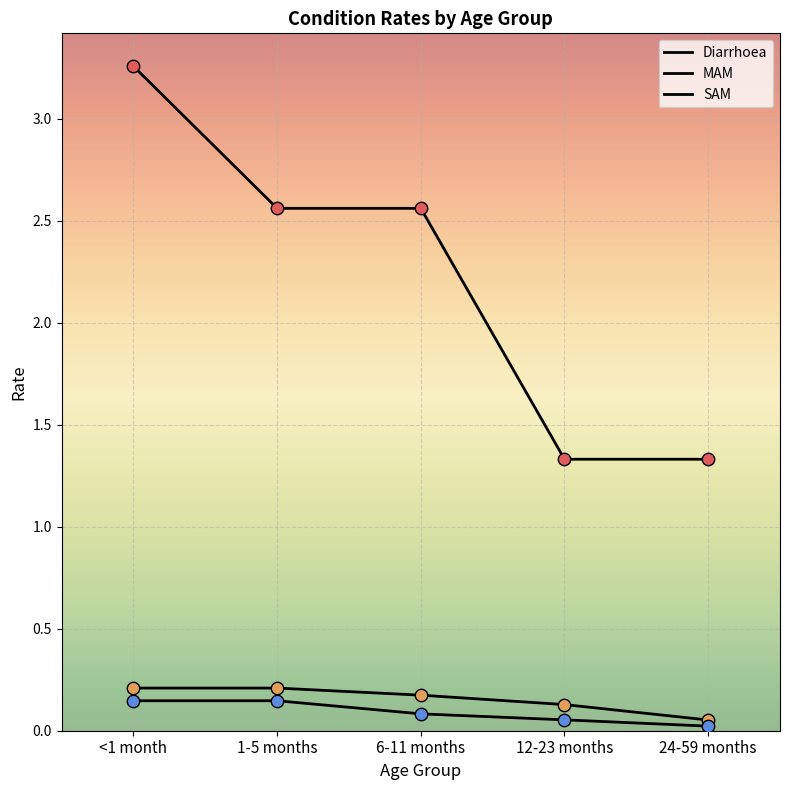

How many lines are shown in the chart?

3